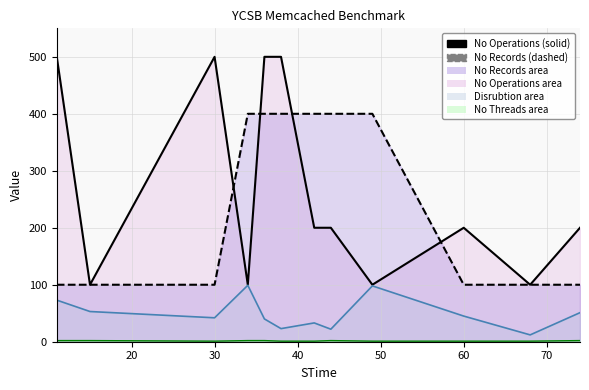

What value does the No Records series have at 68?

100